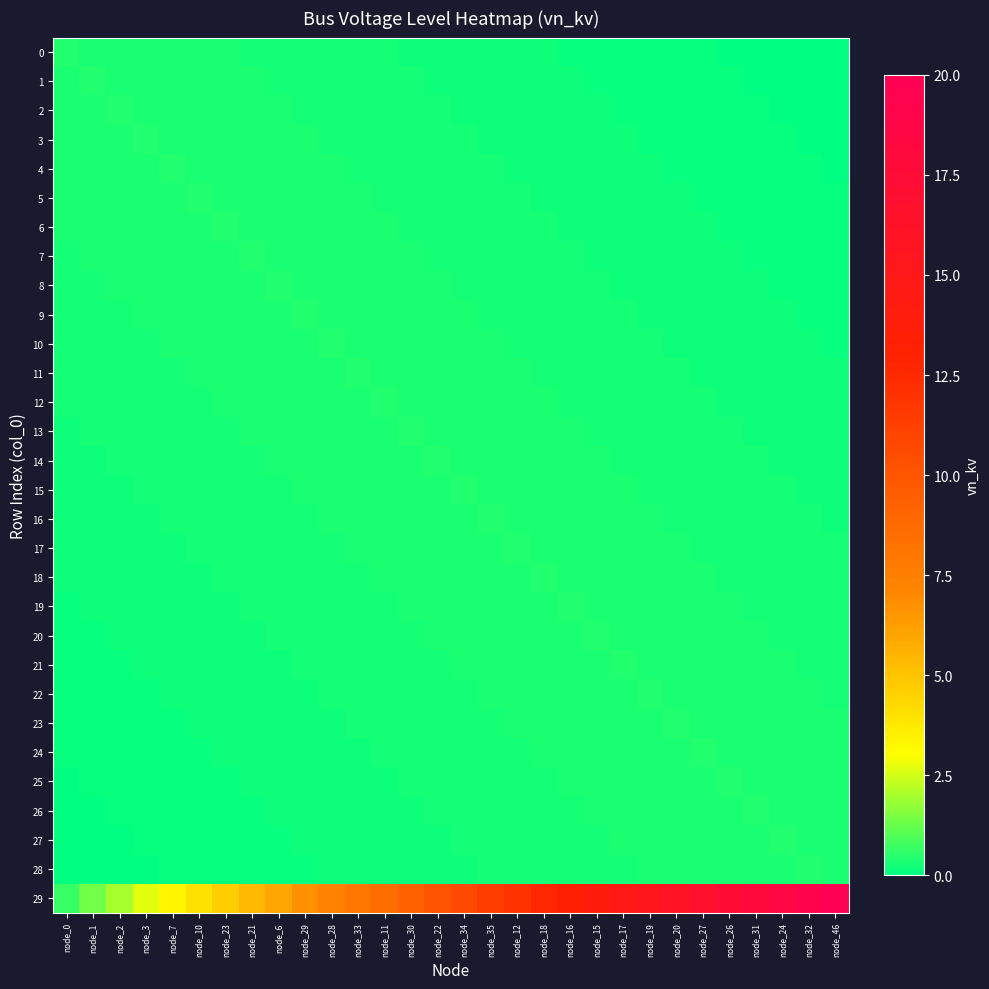

Which category has the lowest value across all series?

node_46